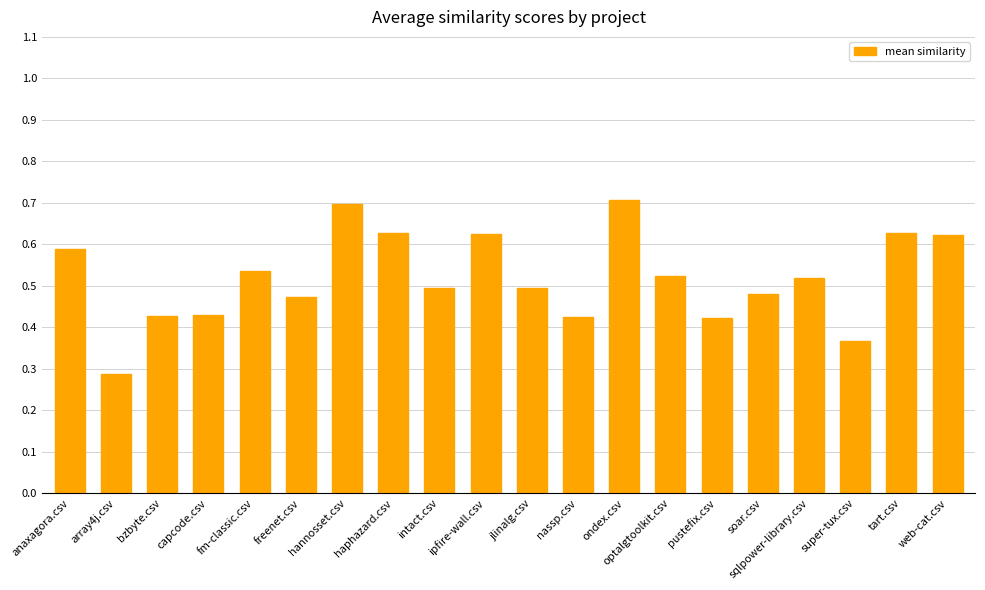

Which label corresponds to the smallest value in the chart?

array4j.csv